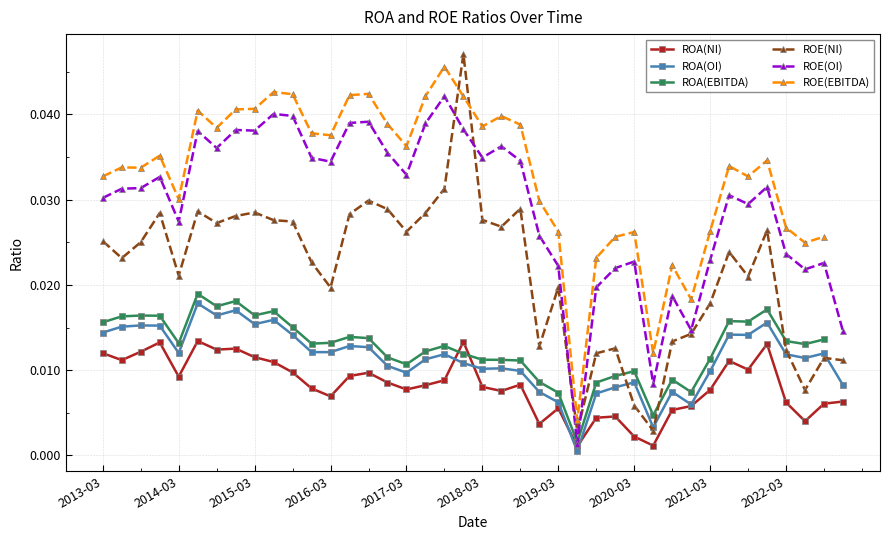

True or false: ROE(NI) has a value of 0.0 at 37.

True